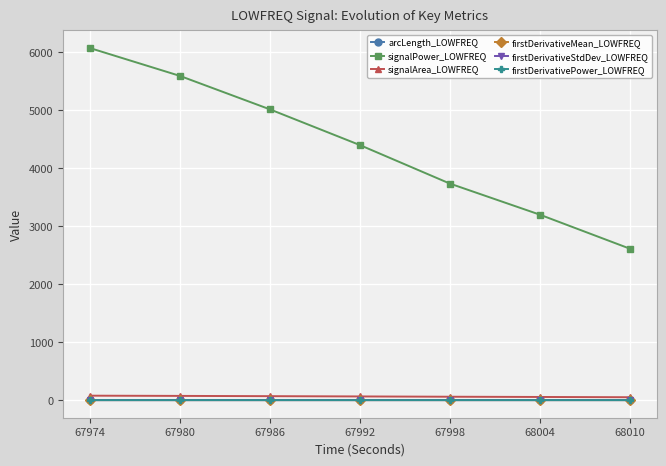

True or false: signalPower_LOWFREQ has more than 1 interior local peaks.

False